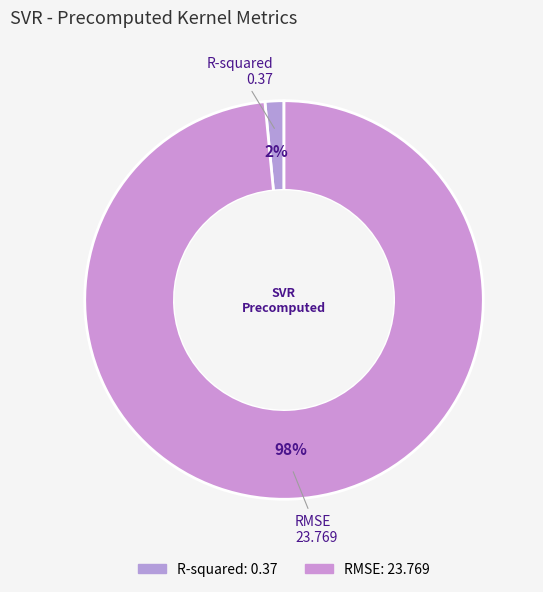

To the nearest percent, what is the combined percentage of RMSE and R-squared?

100%